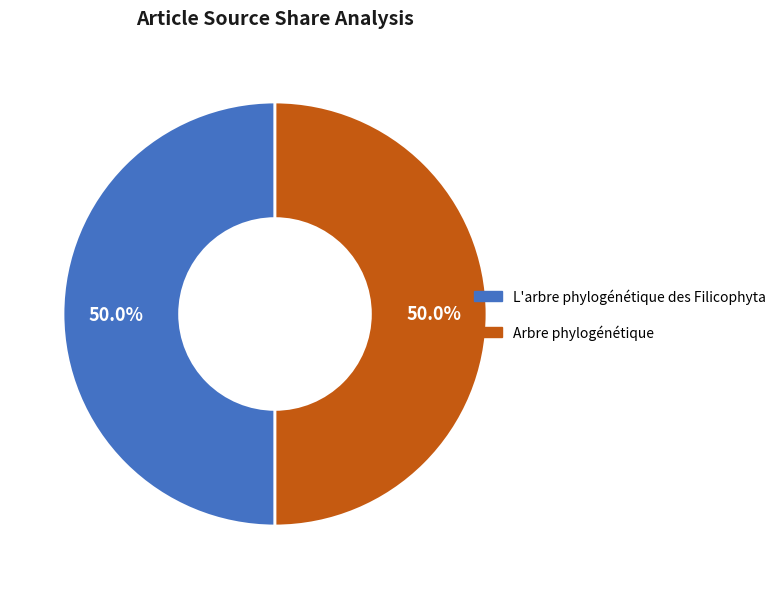

How much of the chart is everything except L'arbre phylogénétique des Filicophyta?

50.0%